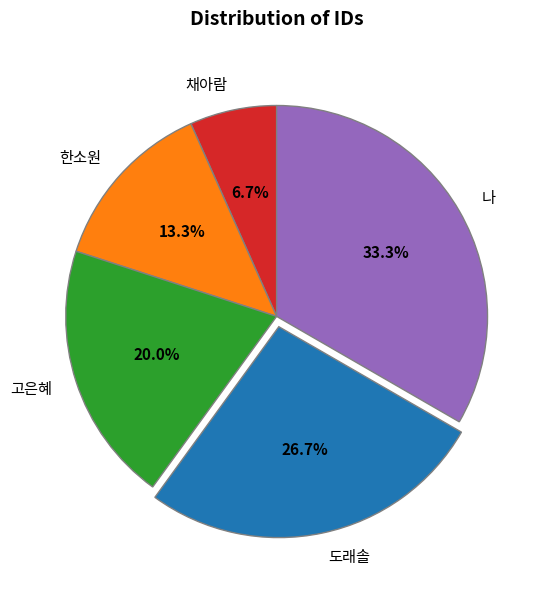

Which slice is the largest?

나